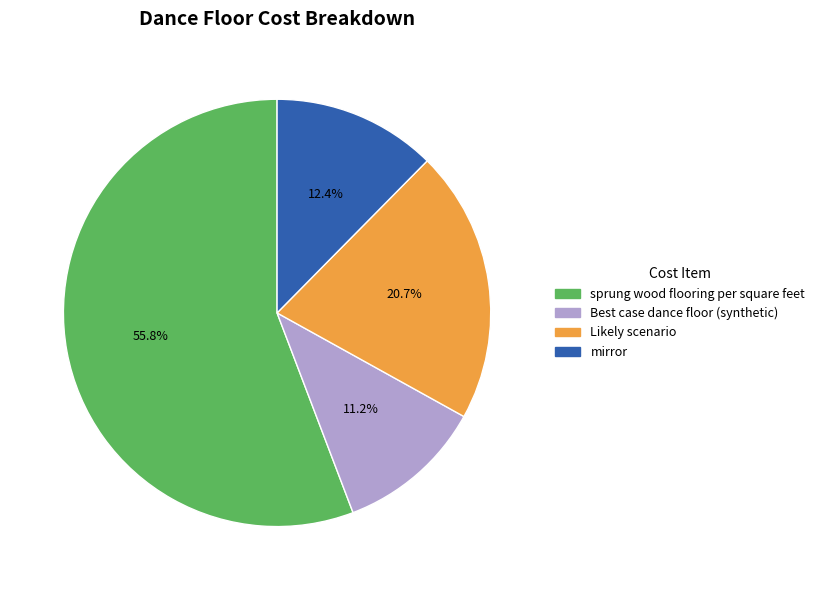

To the nearest percent, what portion does sprung wood flooring per square feet represent?

56%